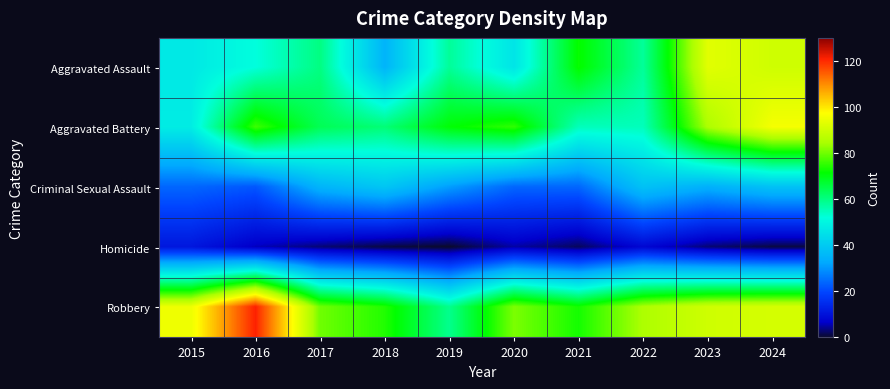

How many categories are shown in the chart?

10